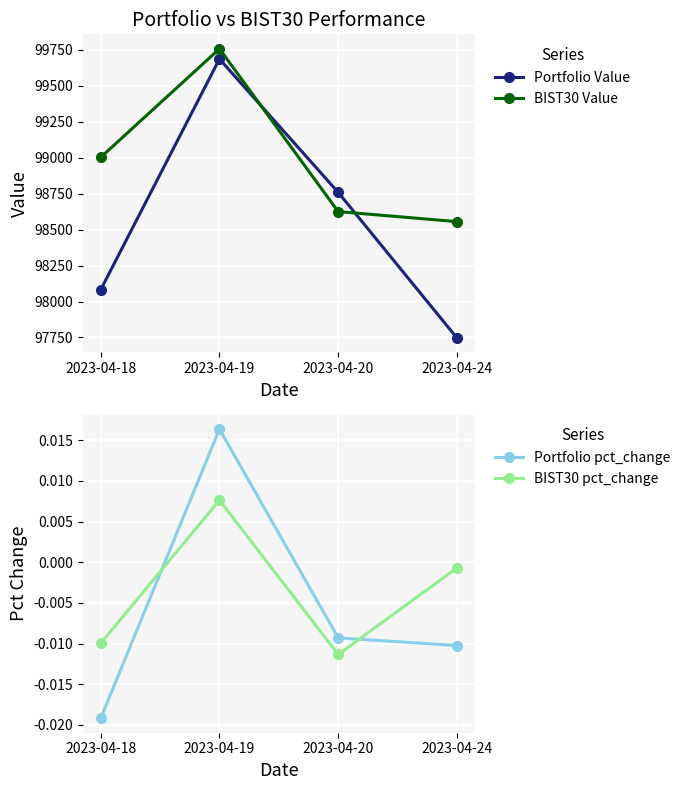

Reading left to right, what are all the values shown in this chart?

Portfolio Value: 98081.6	99685.9	98758.9	97746.9
BIST30 Value: 99002.3	99756.8	98625.1	98555.3
Portfolio pct_change: -0.0	0.0	-0.0	-0.0
BIST30 pct_change: -0.0	0.0	-0.0	-0.0